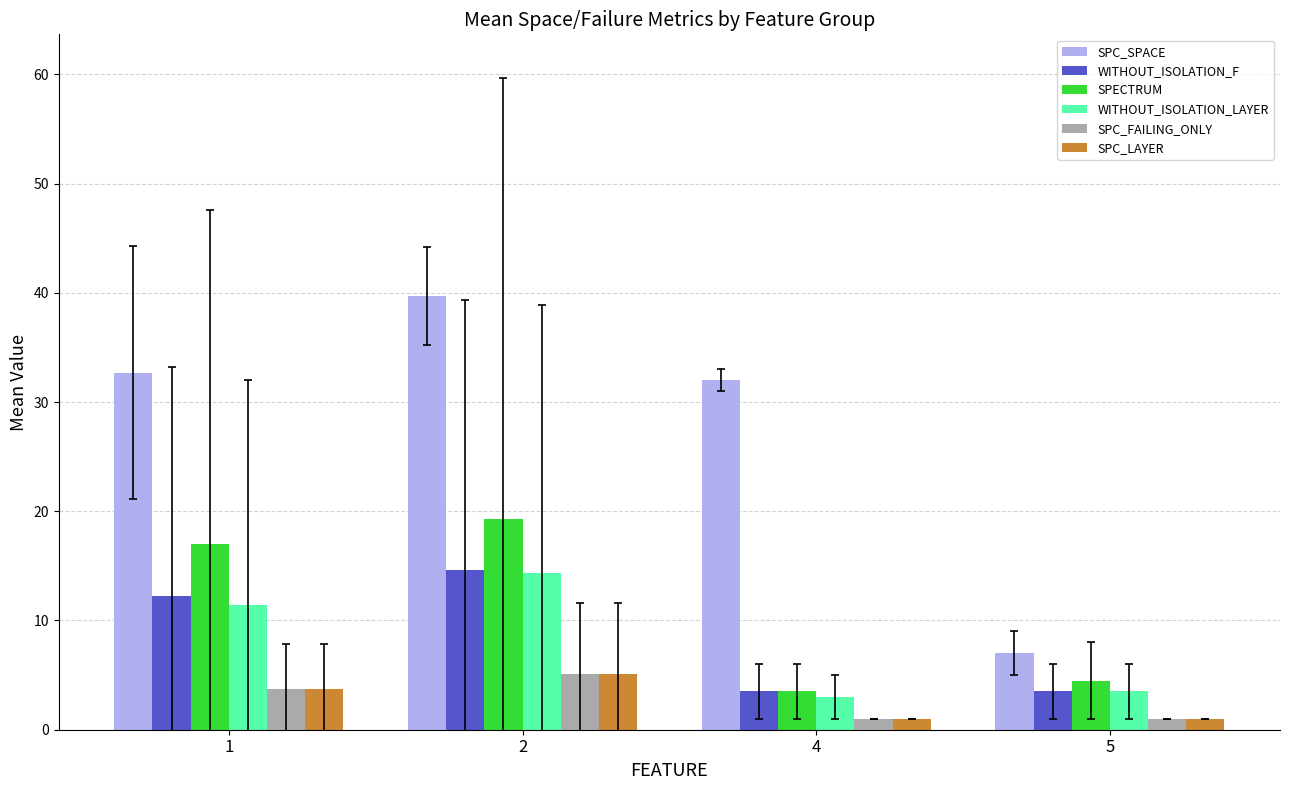

How many groups of bars are there?

4